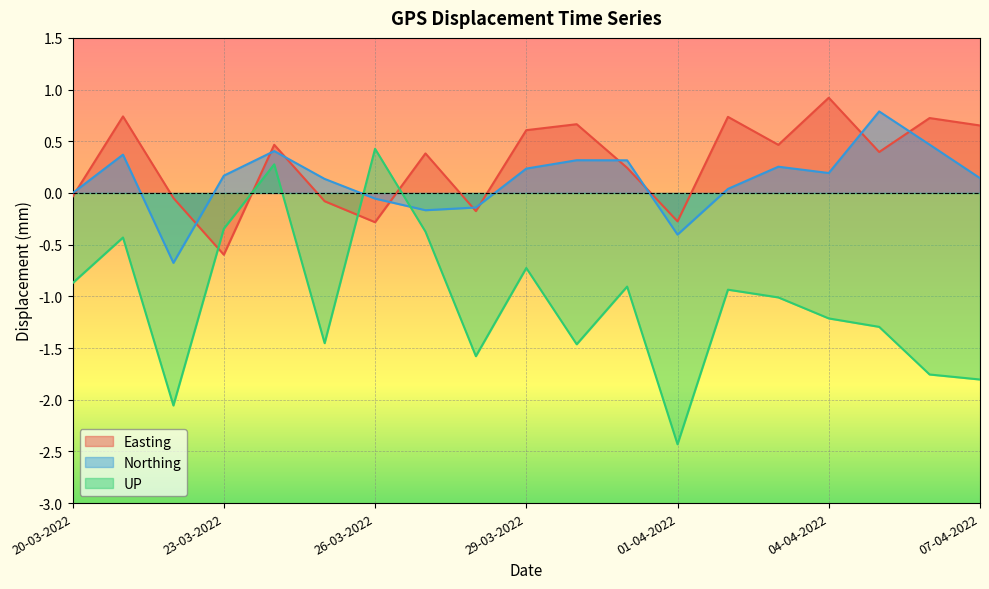

Where does the Northing series first go above 0?

21-03-2022